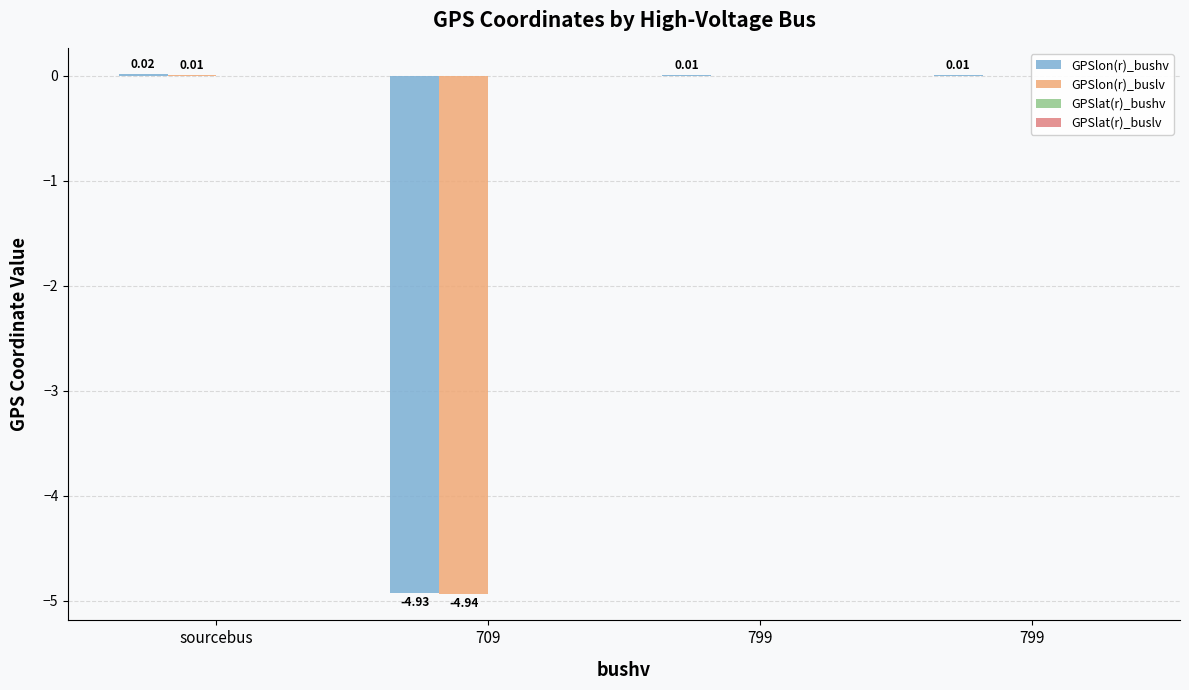

What is the sum of all GPSlon(r)_bushv values?

-4.9